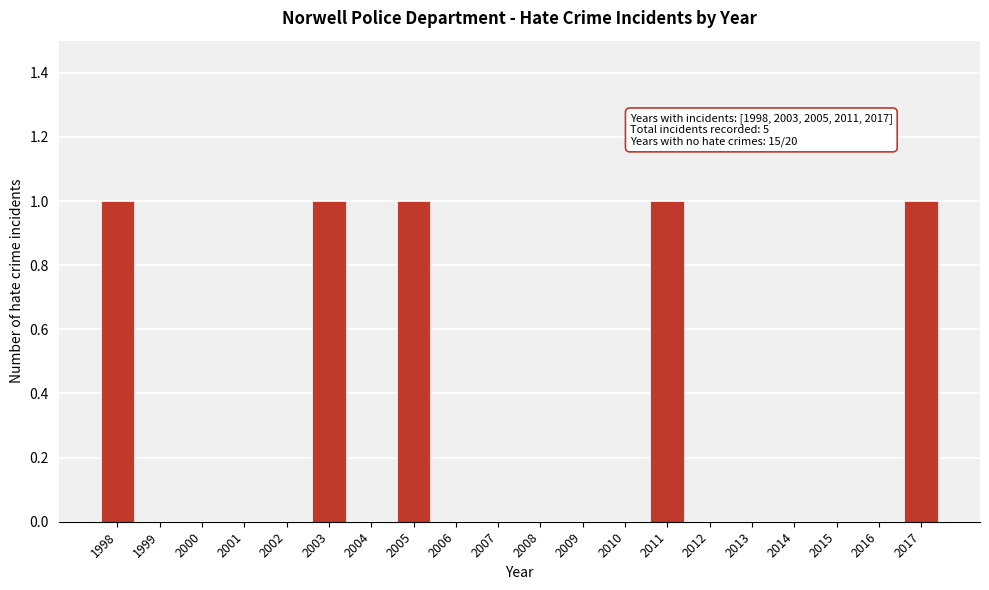

Reading left to right, transcribe all the data shown in this chart.

1998=1	1999=0	2000=0	2001=0	2002=0	2003=1	2004=0	2005=1	2006=0	2007=0	2008=0	2009=0	2010=0	2011=1	2012=0	2013=0	2014=0	2015=0	2016=0	2017=1